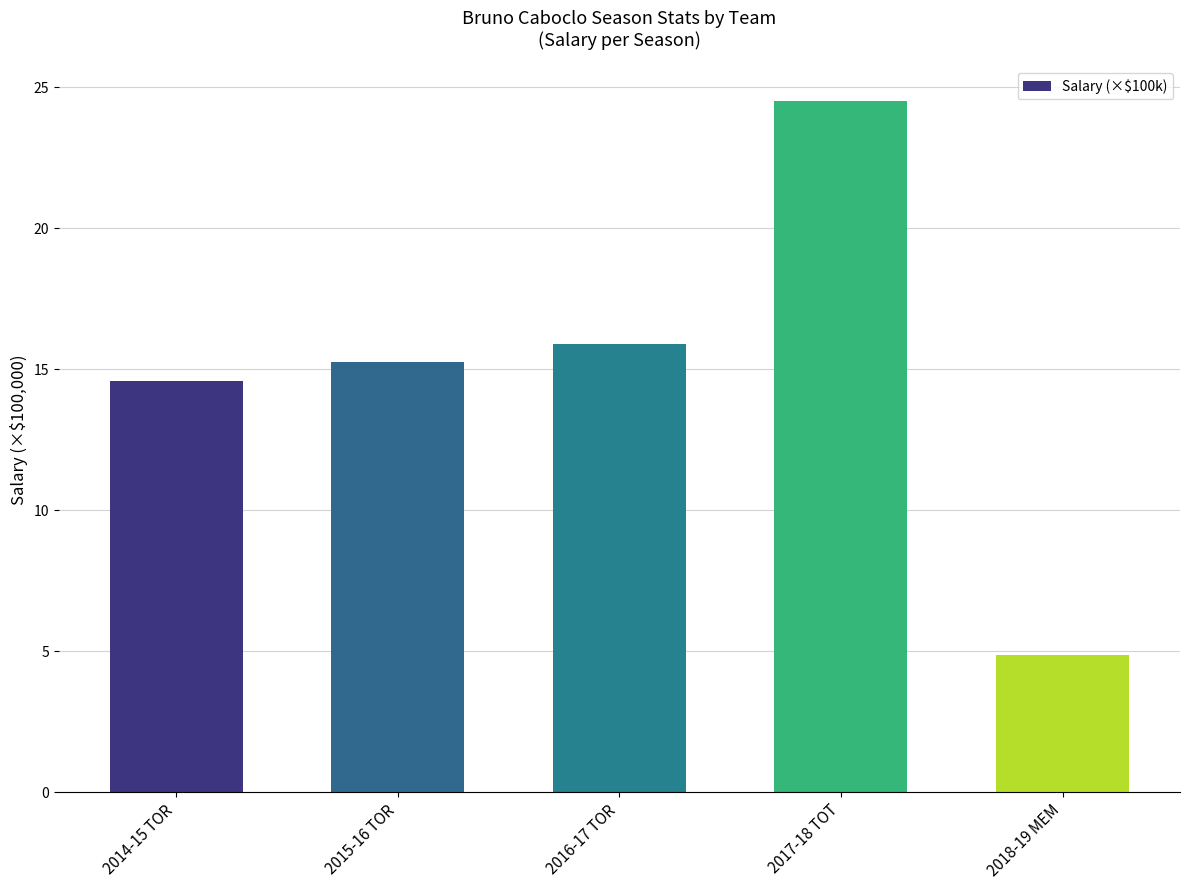

What is the smallest value displayed?

4.9